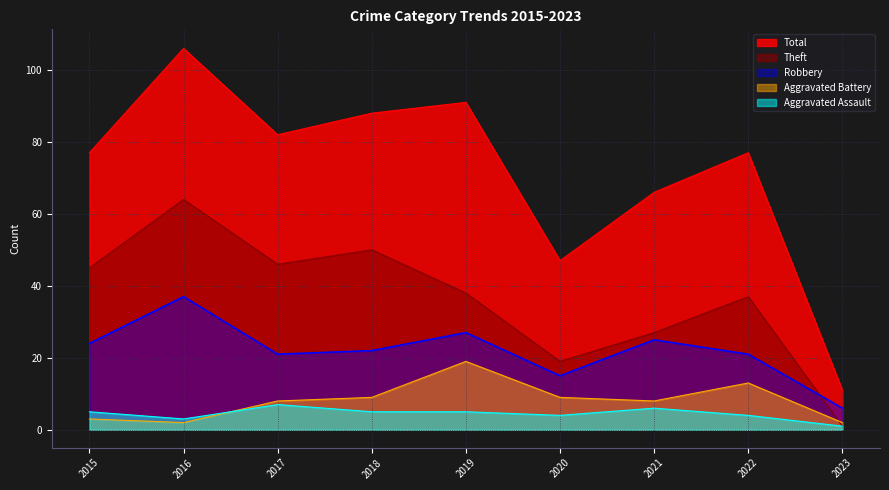

Which category has the lowest value across all series?

2023